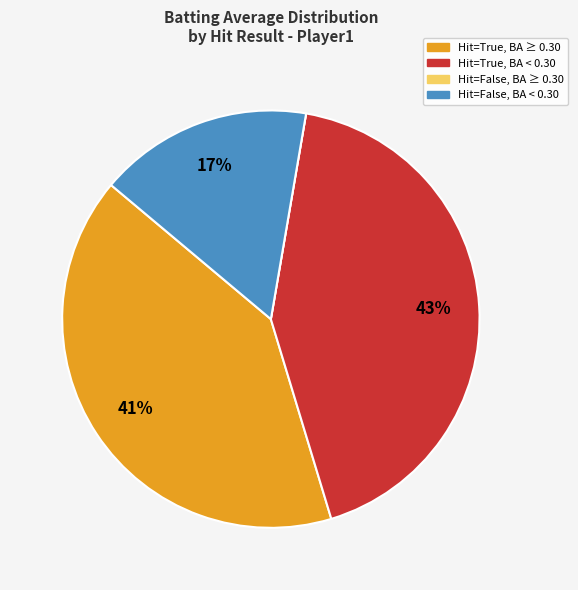

To the nearest percent, what is the difference between the largest and smallest slice percentages?

43%